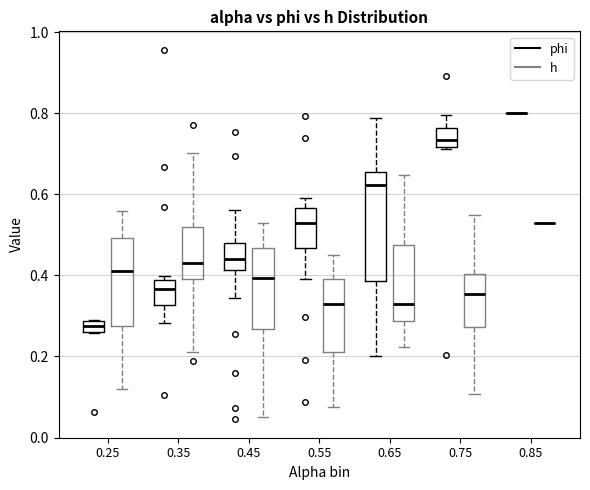

Where is the upper edge of the box for 0.25 (phi) on the y-axis? The values are not printed on the chart, so give them approximately, as read against the axis.

0.28